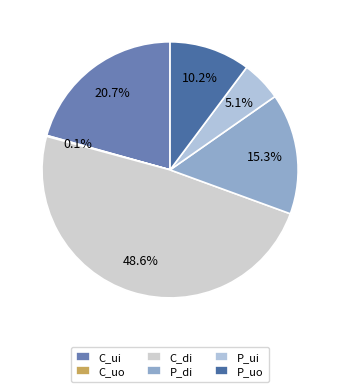

Between P_uo and C_uo, which is larger?

P_uo